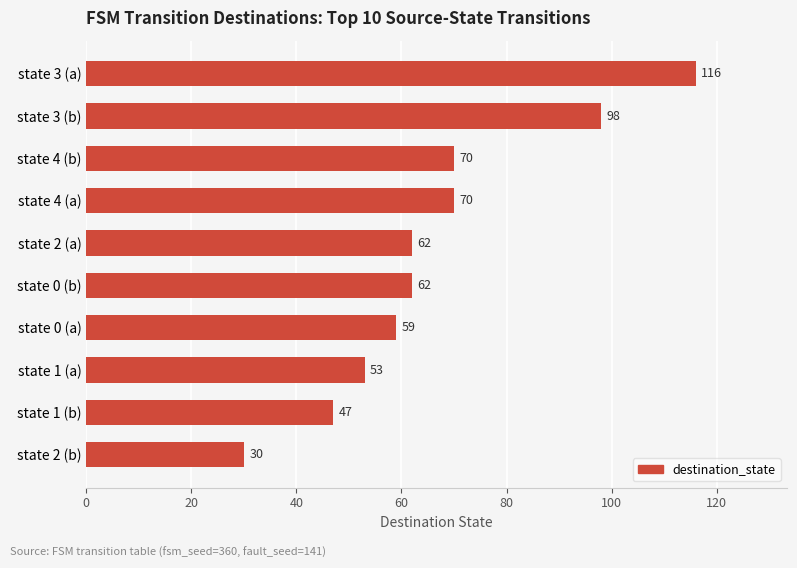

What is the maximum value shown in the chart?

116